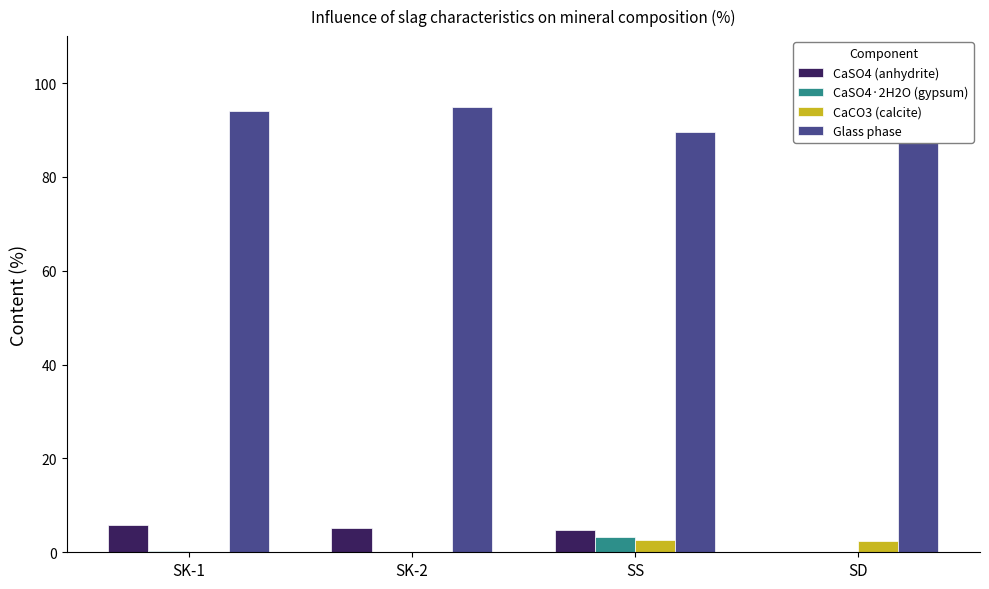

Which category has the lowest value across all series?

SD